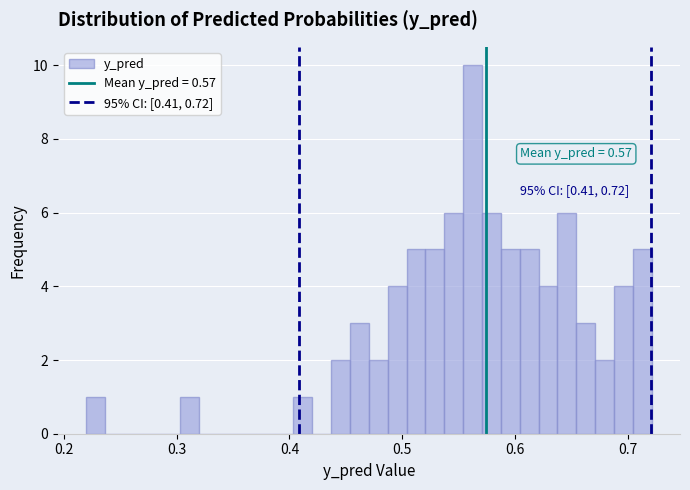

Around what value on the x-axis is the tallest bar? Give the approximate position of its centre, as read against the axis.

0.56